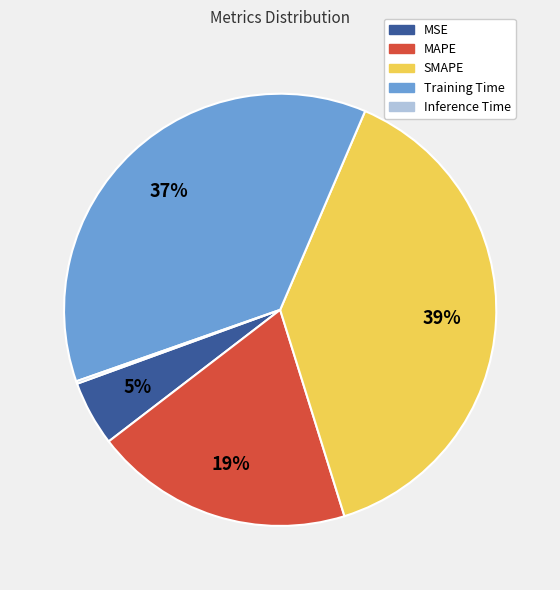

To the nearest percent, what is the difference between the largest and smallest slice percentages?

39%